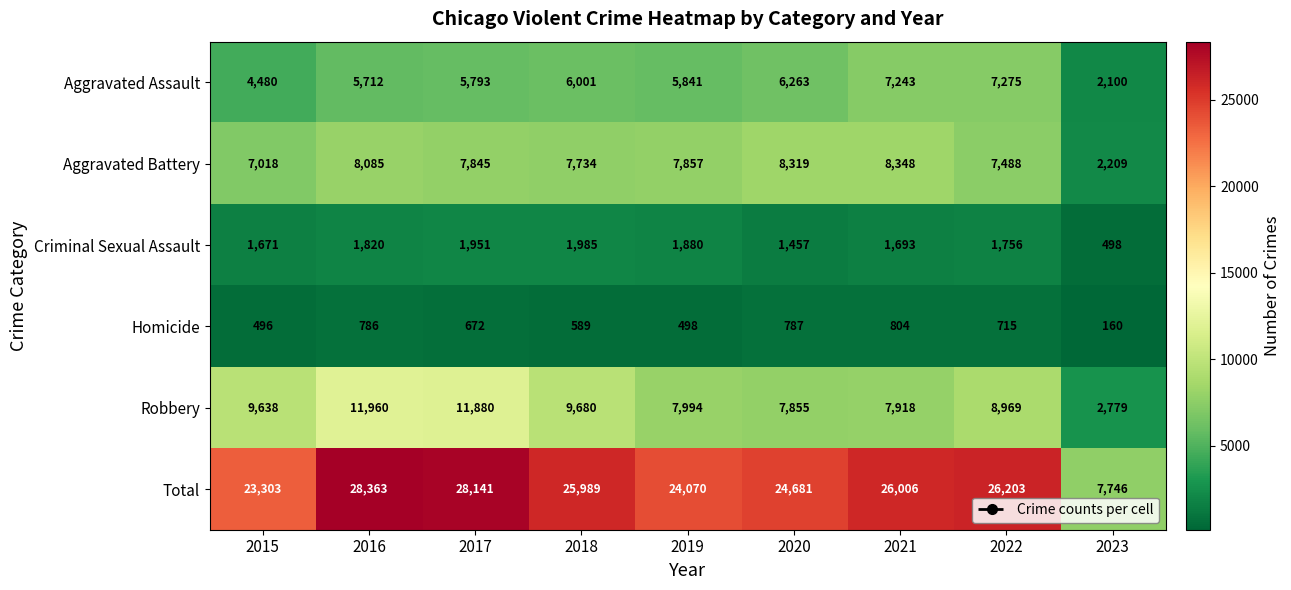

Rank the series by their maximum value, from highest to lowest.

Total, Robbery, Aggravated Battery, Aggravated Assault, Criminal Sexual Assault, Homicide